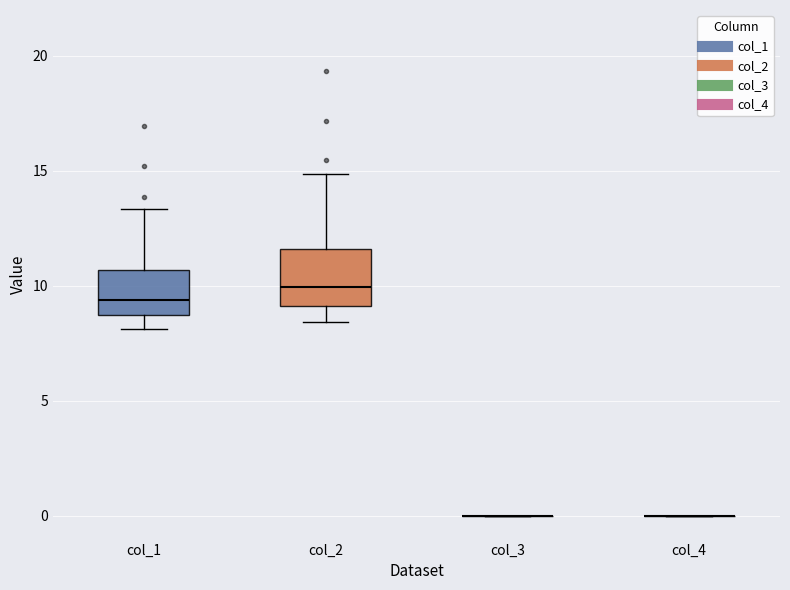

Reading left to right, read every box against the y-axis: the position of its median line, the range the box covers, and the ends of its whiskers. The values are not printed on the chart, so give them approximately, as read against the axis.

col_1: median 9.5, box 8.5 to 10.5, whiskers 8.0 to 13.5
col_2: median 10.0, box 9.0 to 11.5, whiskers 8.5 to 15.0
col_3: box collapsed to a line at 0.0, whiskers 0.0 to 0.0
col_4: box collapsed to a line at 0.0, whiskers 0.0 to 0.0